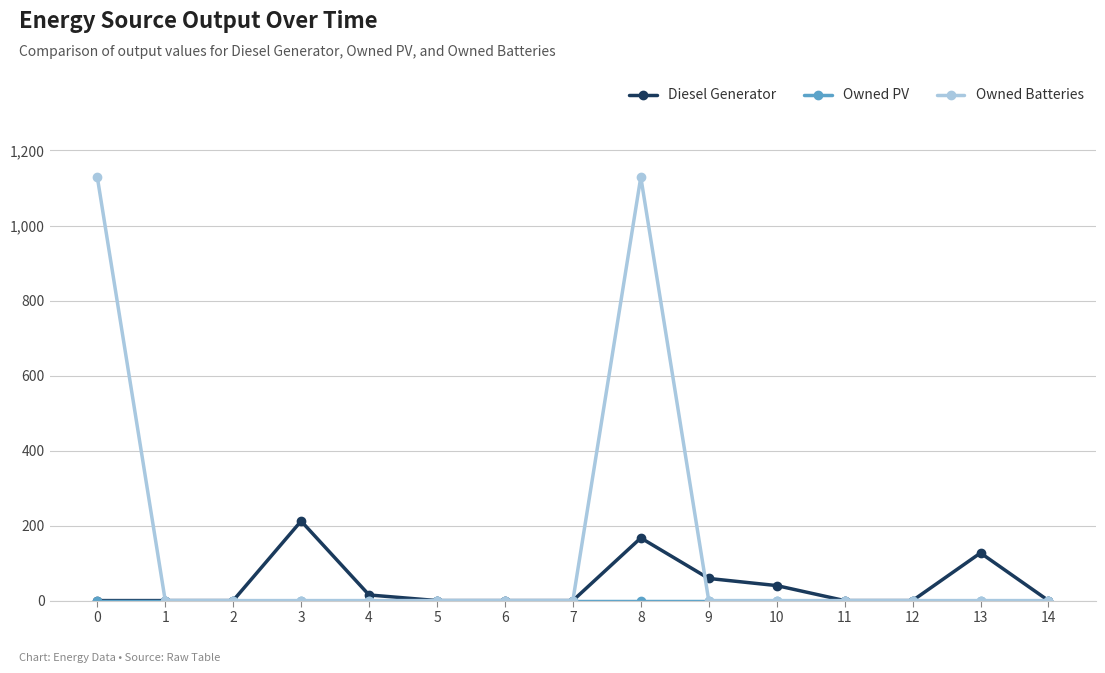

Which series has the widest spread of values?

Owned Batteries